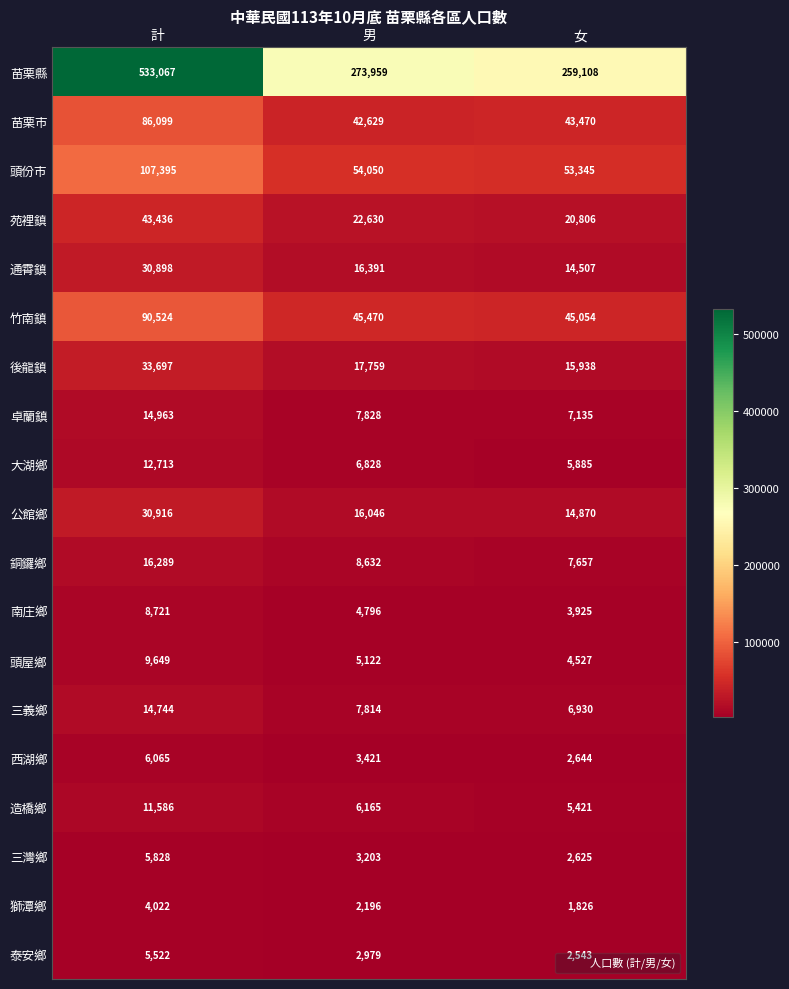

Which series has the largest range (max minus min)?

苗栗縣